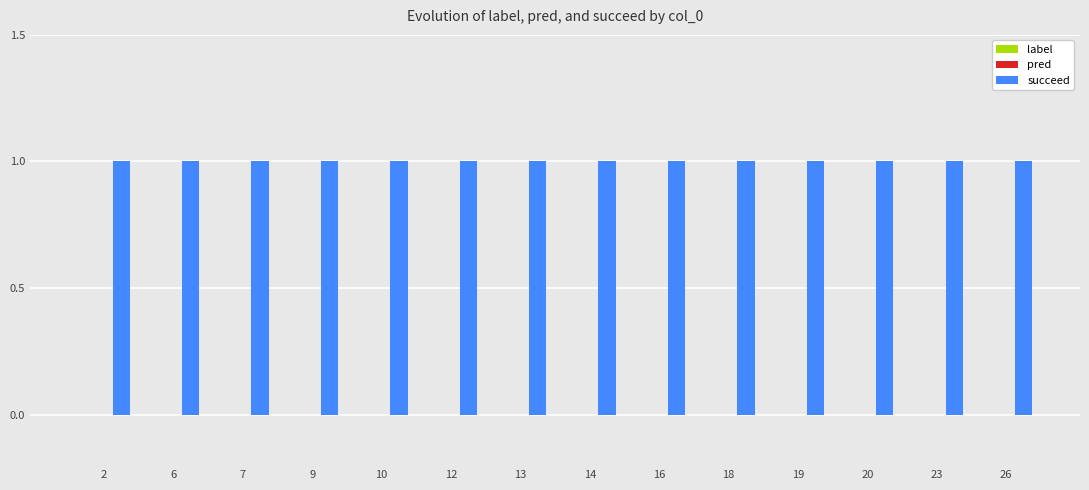

Which category has the highest value in the pred series?

2